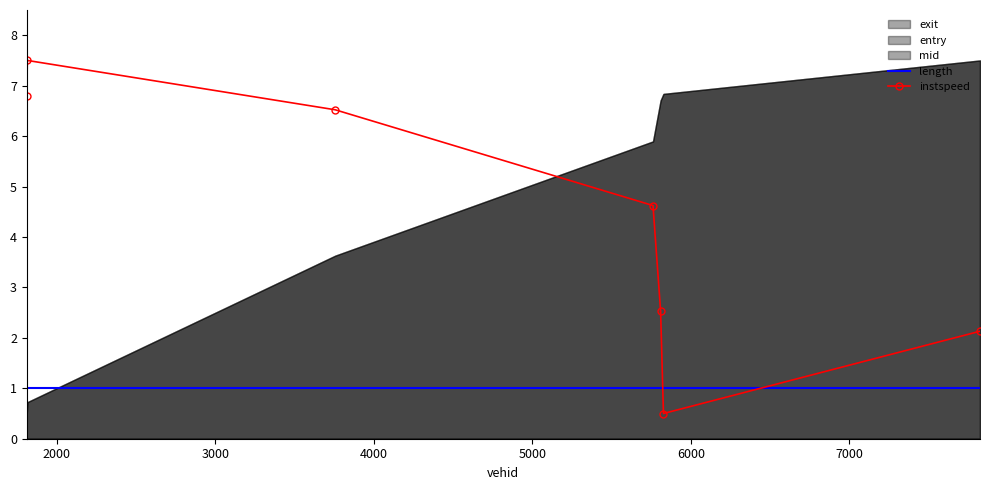

What is the maximum value for instspeed?

7.5